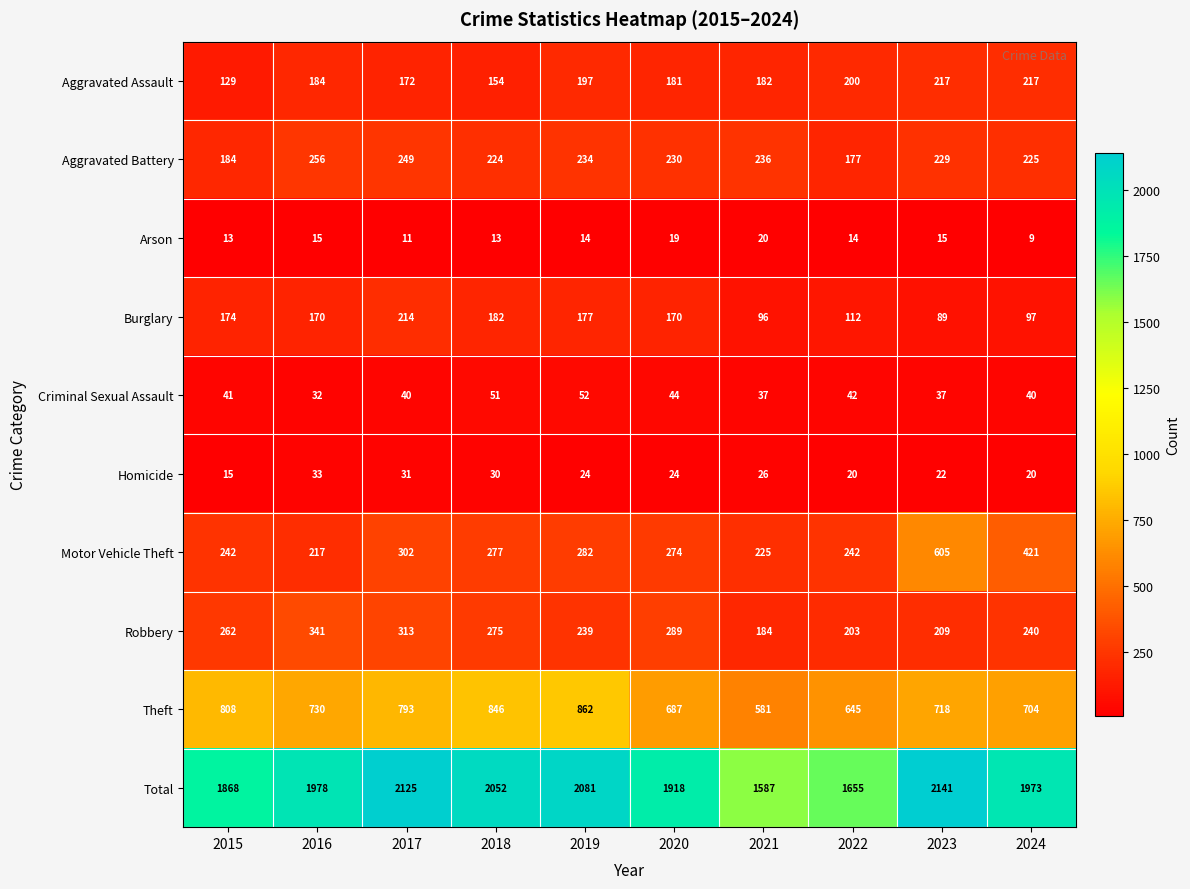

Which series changed the most between 2023 and 2024?

Motor Vehicle Theft